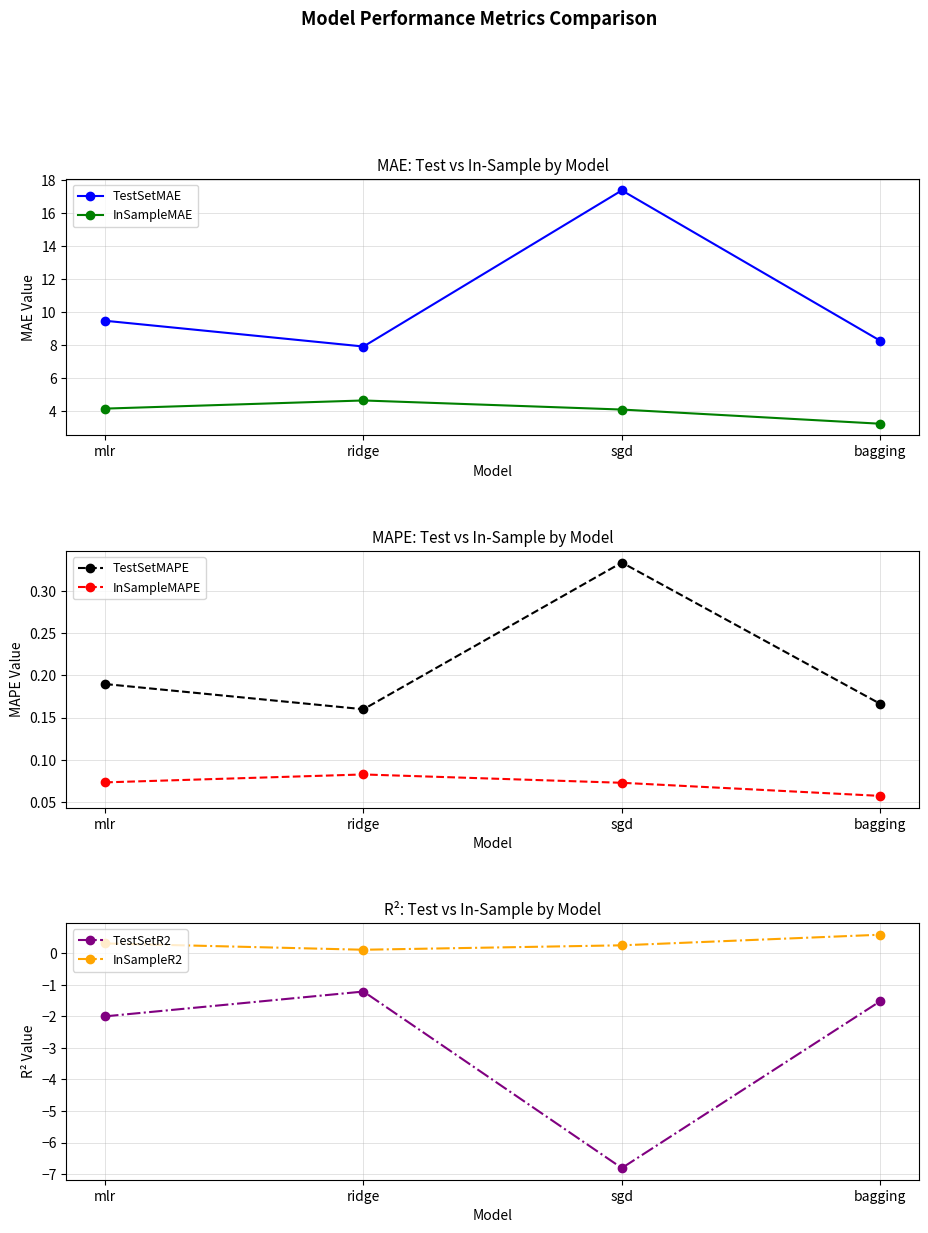

True or false: InSampleMAE and InSampleMAPE intersect in this chart.

False